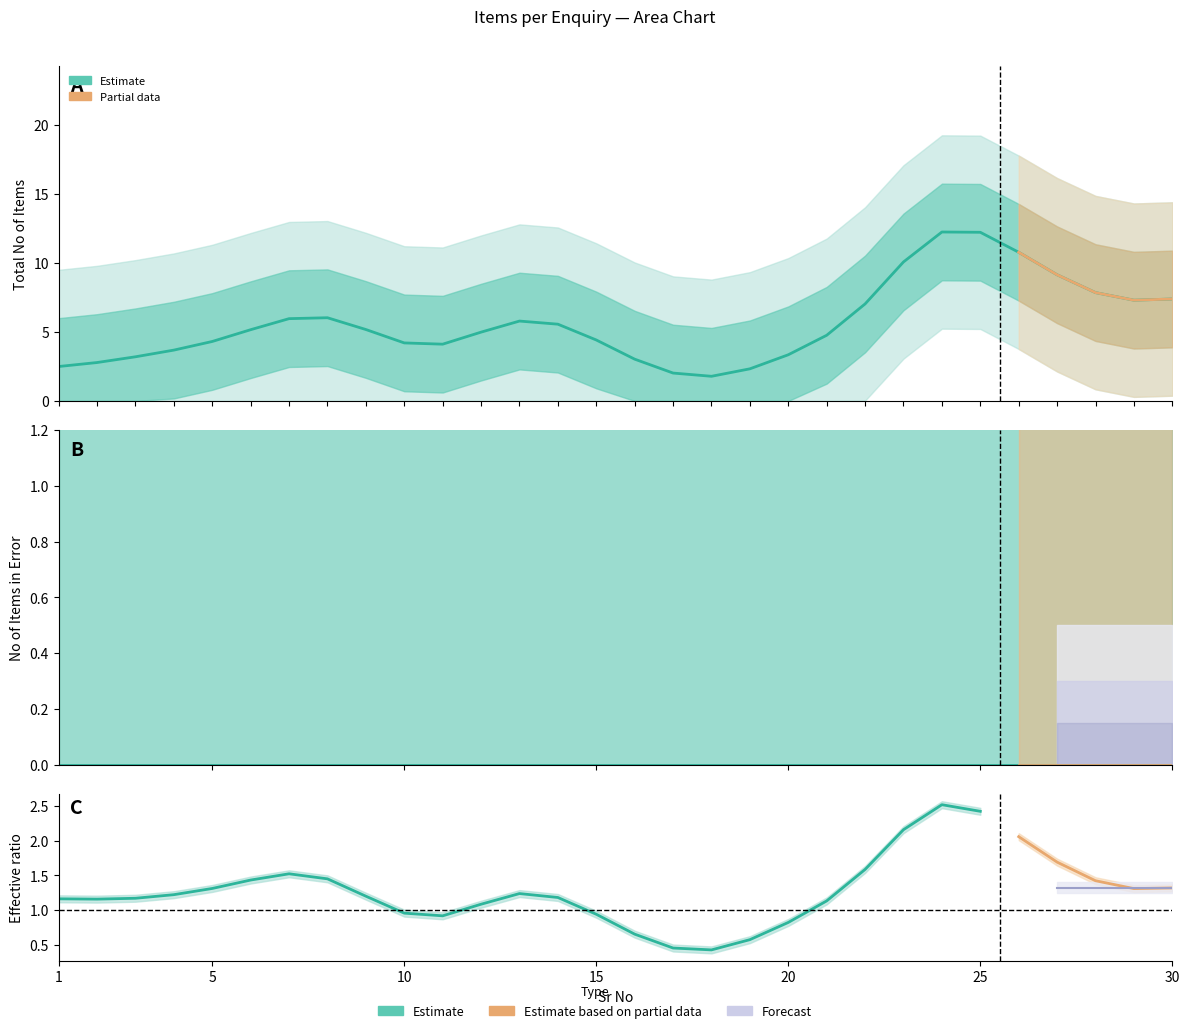

Which series has the largest total across all categories?

Total No of Items